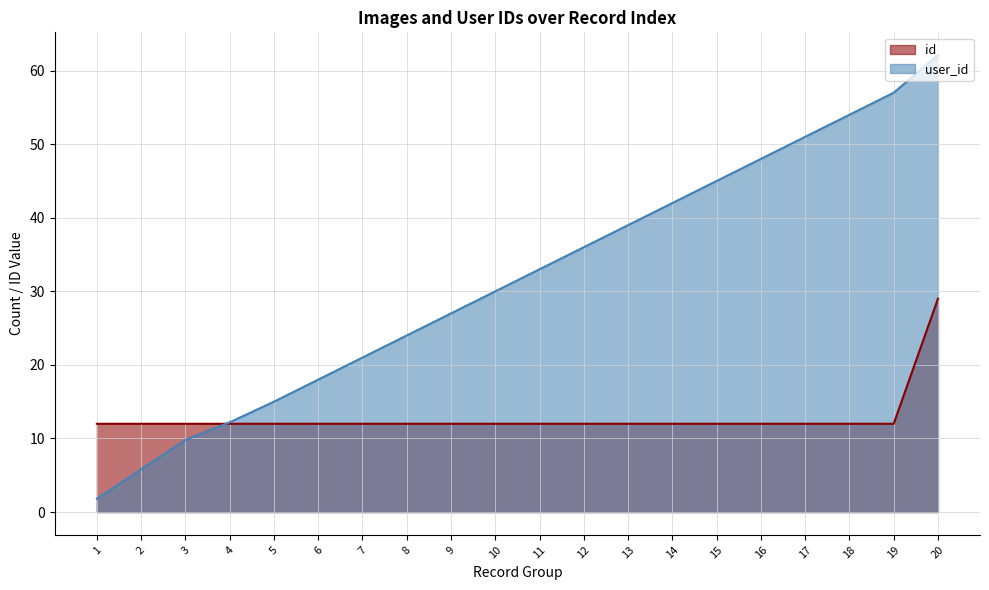

What is the difference between the maximum and second lowest values?

56.3